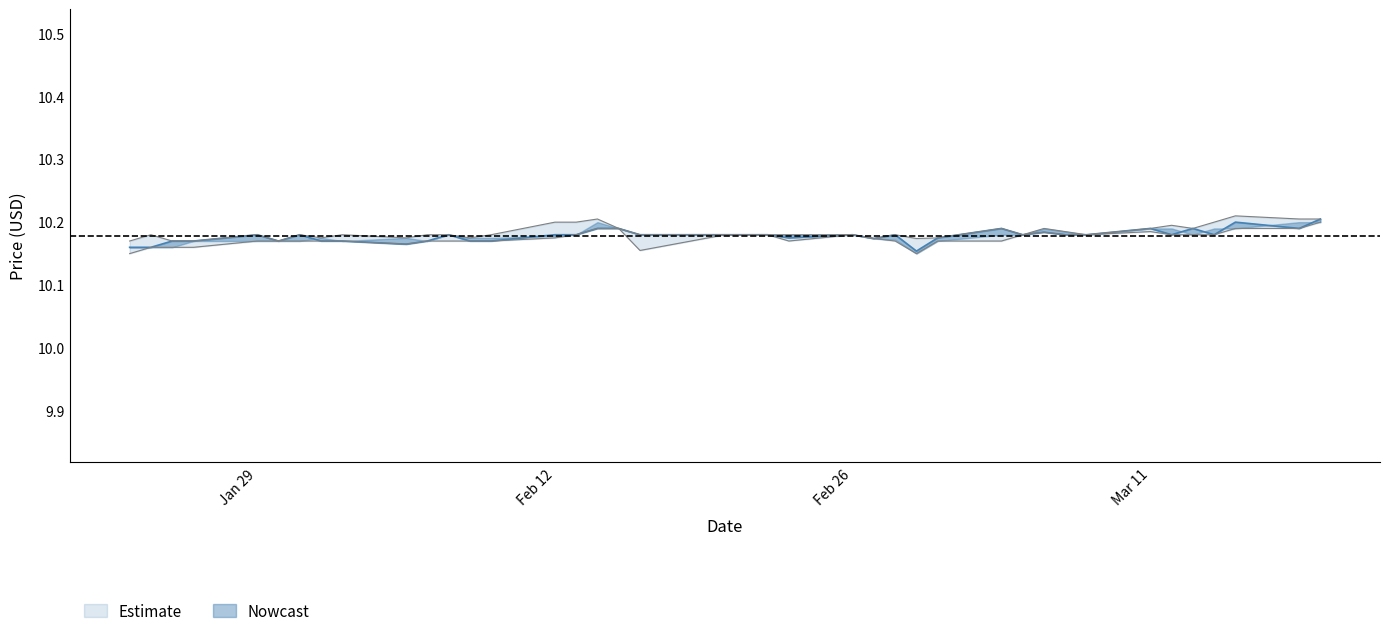

How many lines are shown in the chart?

3